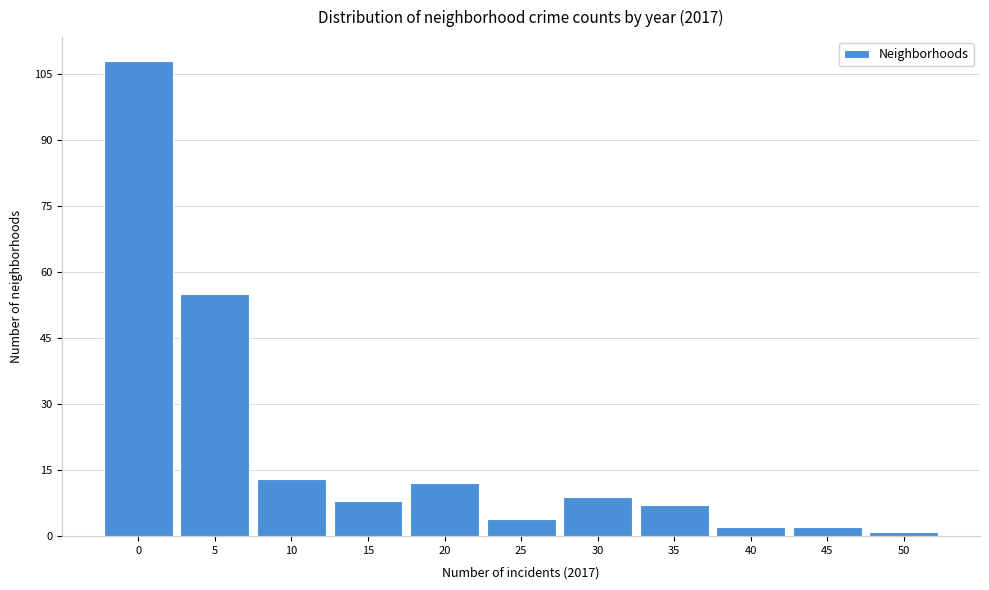

Reading right to left, list all the values displayed in this chart.

50=1	45=2	40=2	35=7	30=9	25=4	20=12	15=8	10=13	5=55	0=108